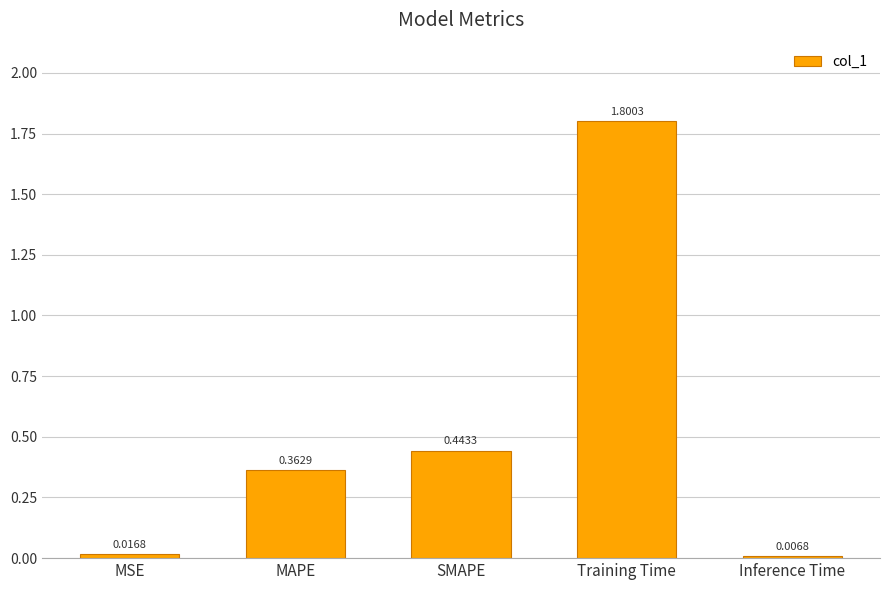

Between MSE and MAPE, which is larger?

MAPE